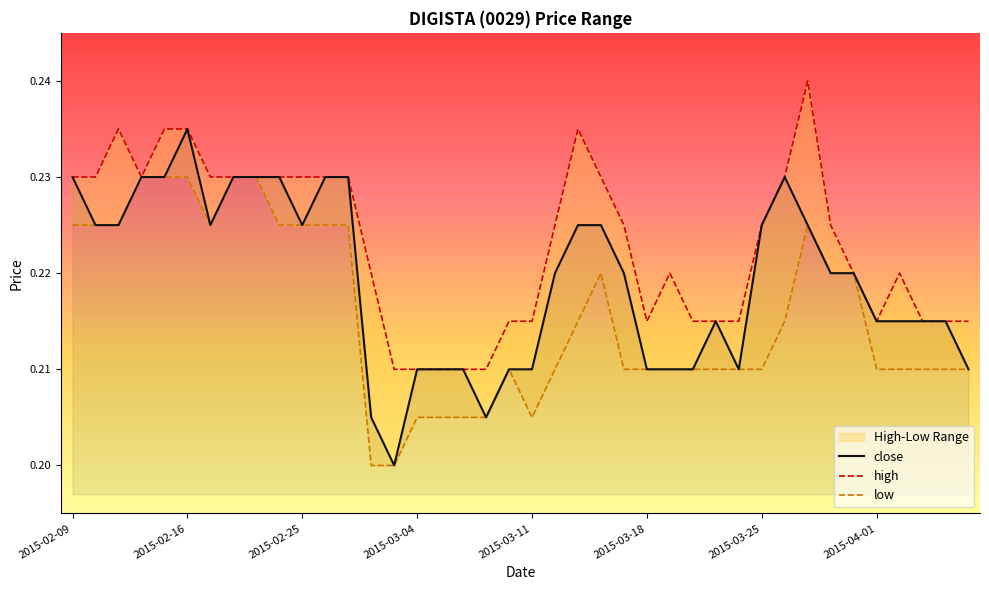

Is the value of low at 22 greater than the value of close at 12?

No